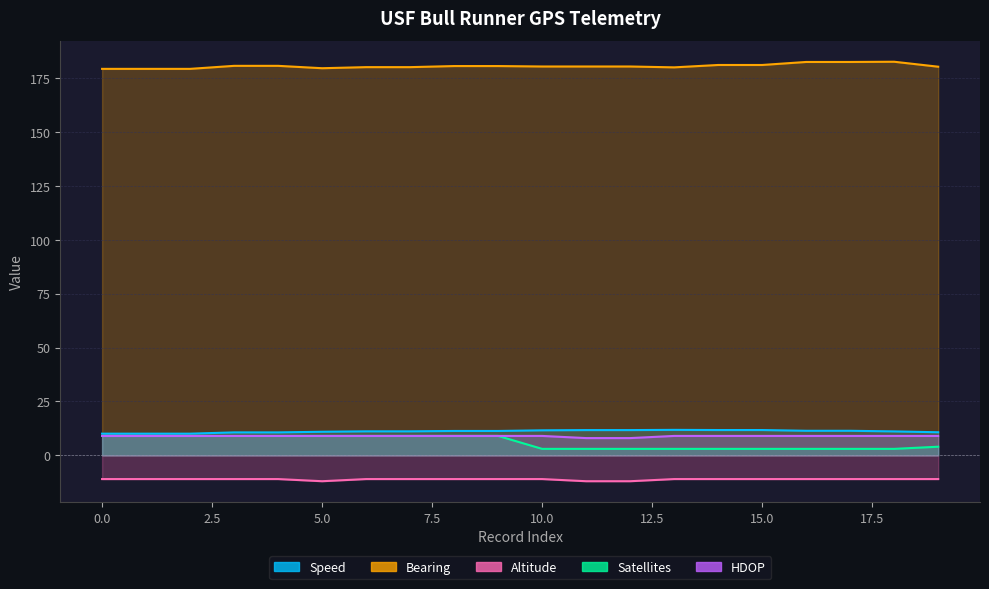

What are all the series names shown in the legend?

Speed, Bearing, Altitude, Satellites, HDOP